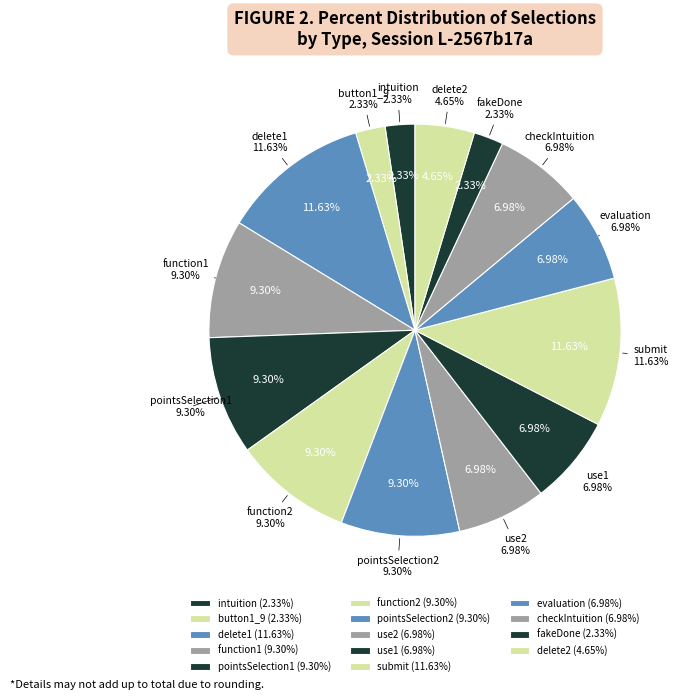

Is the sum of pointsSelection1 and intuition greater than half?

No